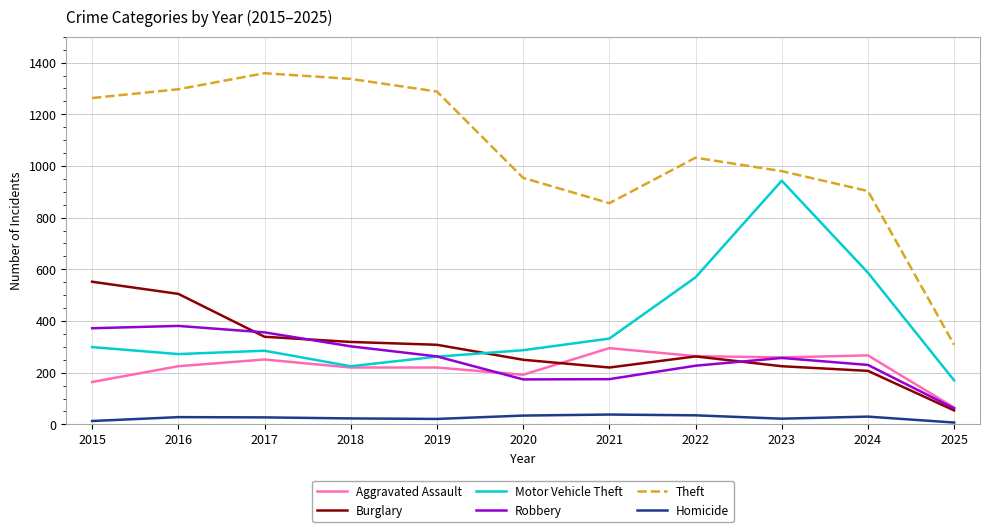

Which series has the largest total across all categories?

Theft